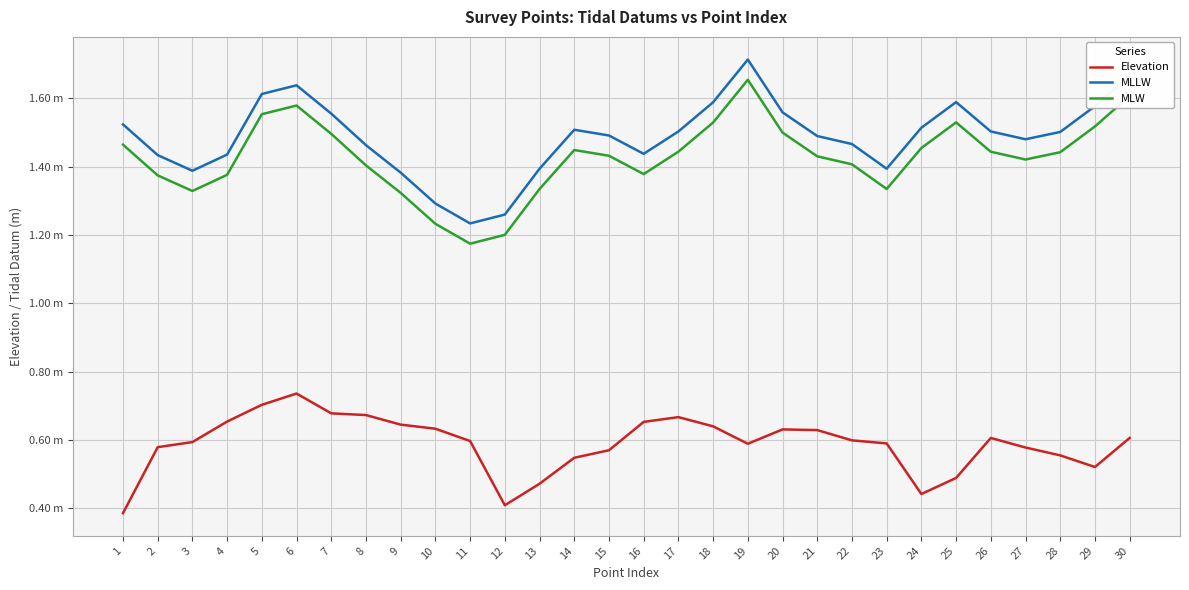

What are all the series names shown in the legend?

Elevation, MLLW, MLW